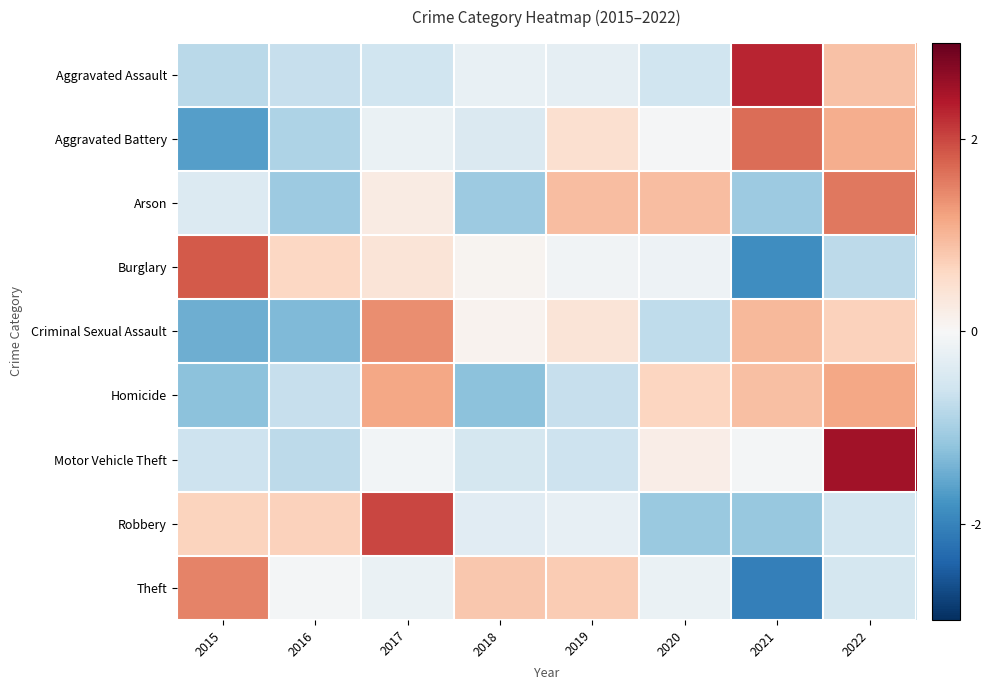

Reading right to left, extract all data points from this chart.

Aggravated Assault: 2022=0.9	2021=2.3	2020=-0.6	2019=-0.3	2018=-0.2	2017=-0.6	2016=-0.7	2015=-0.8
Aggravated Battery: 2022=1.1	2021=1.7	2020=-0.0	2019=0.5	2018=-0.4	2017=-0.2	2016=-0.9	2015=-1.6
Arson: 2022=1.6	2021=-1.1	2020=0.9	2019=0.9	2018=-1.1	2017=0.3	2016=-1.1	2015=-0.4
Burglary: 2022=-0.8	2021=-1.9	2020=-0.2	2019=-0.1	2018=0.1	2017=0.4	2016=0.6	2015=1.8
Criminal Sexual Assault: 2022=0.7	2021=1.0	2020=-0.8	2019=0.4	2018=0.1	2017=1.4	2016=-1.3	2015=-1.5
Homicide: 2022=1.2	2021=0.9	2020=0.6	2019=-0.7	2018=-1.2	2017=1.2	2016=-0.7	2015=-1.2
Motor Vehicle Theft: 2022=2.5	2021=-0.1	2020=0.2	2019=-0.6	2018=-0.5	2017=-0.1	2016=-0.8	2015=-0.6
Robbery: 2022=-0.5	2021=-1.1	2020=-1.1	2019=-0.3	2018=-0.3	2017=2.0	2016=0.7	2015=0.7
Theft: 2022=-0.5	2021=-2.0	2020=-0.2	2019=0.8	2018=0.8	2017=-0.2	2016=-0.1	2015=1.5